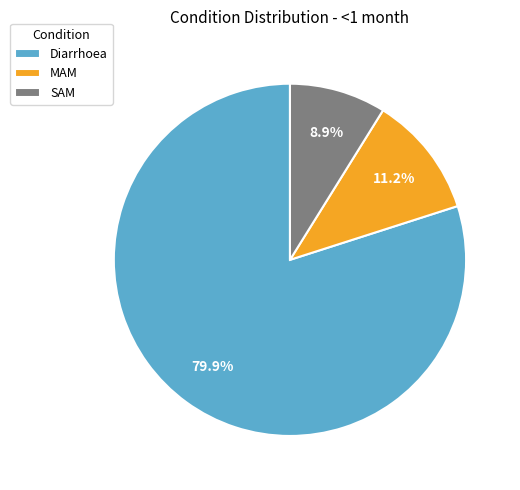

What percentage do Diarrhoea and SAM together represent?

88.8%